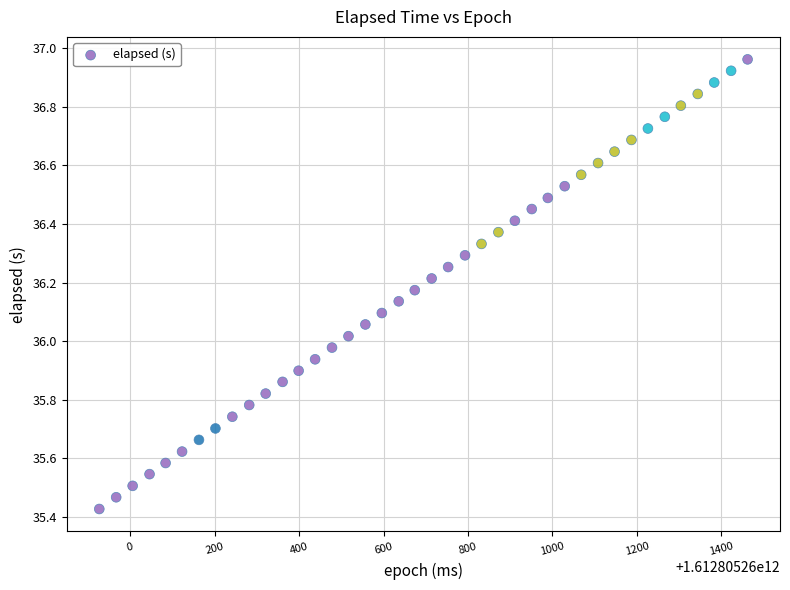

What is the range of Y values (max minus min)?

1.5